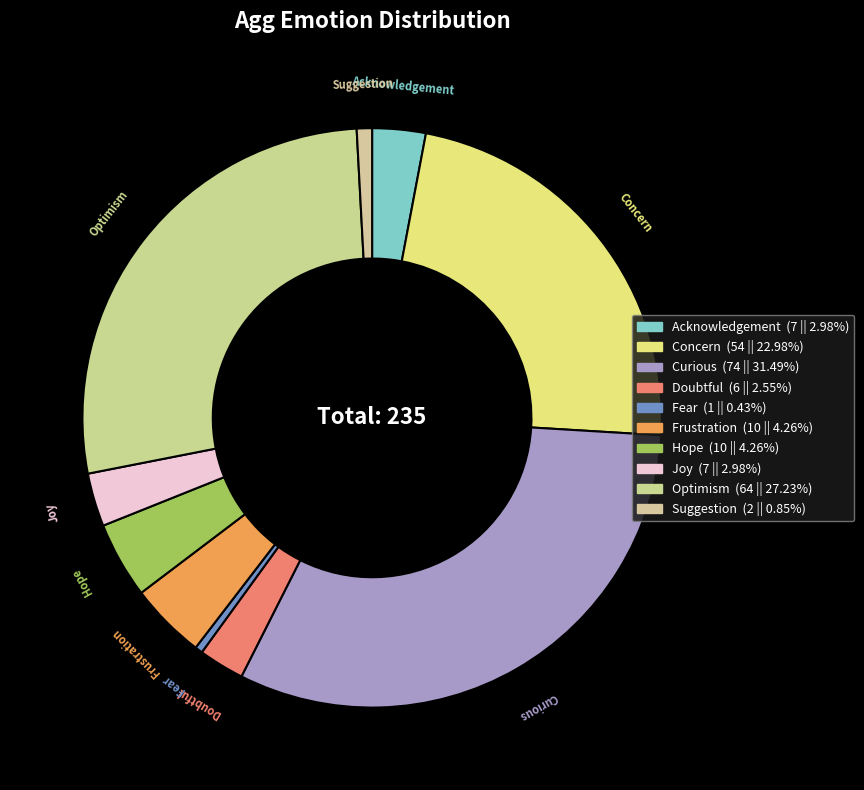

Does any single category account for the majority?

No